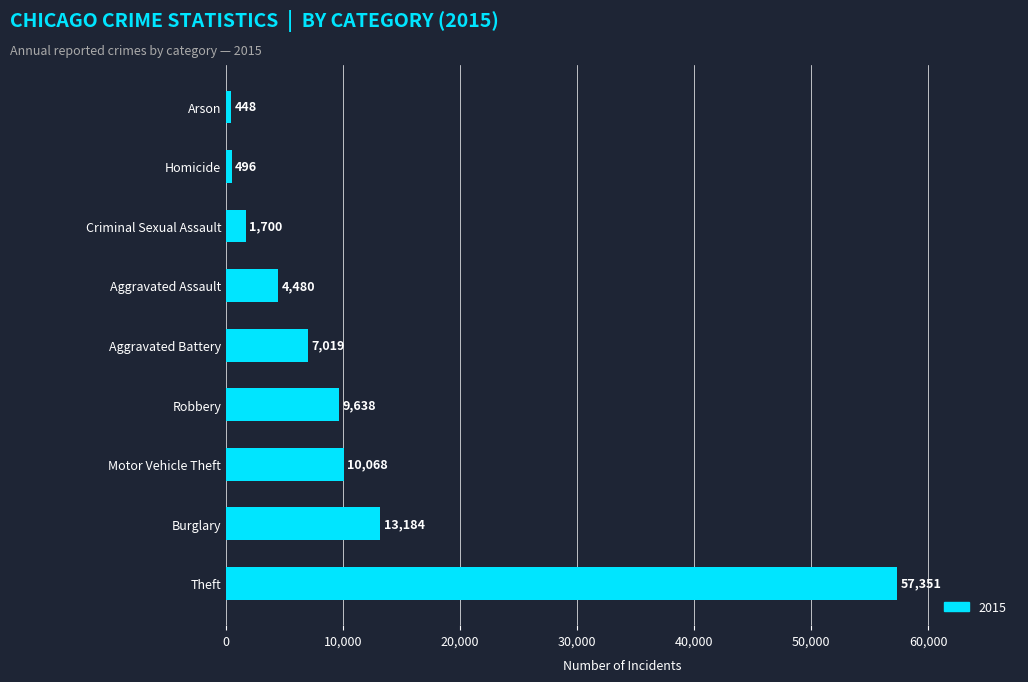

What is the sum of all values?

104384